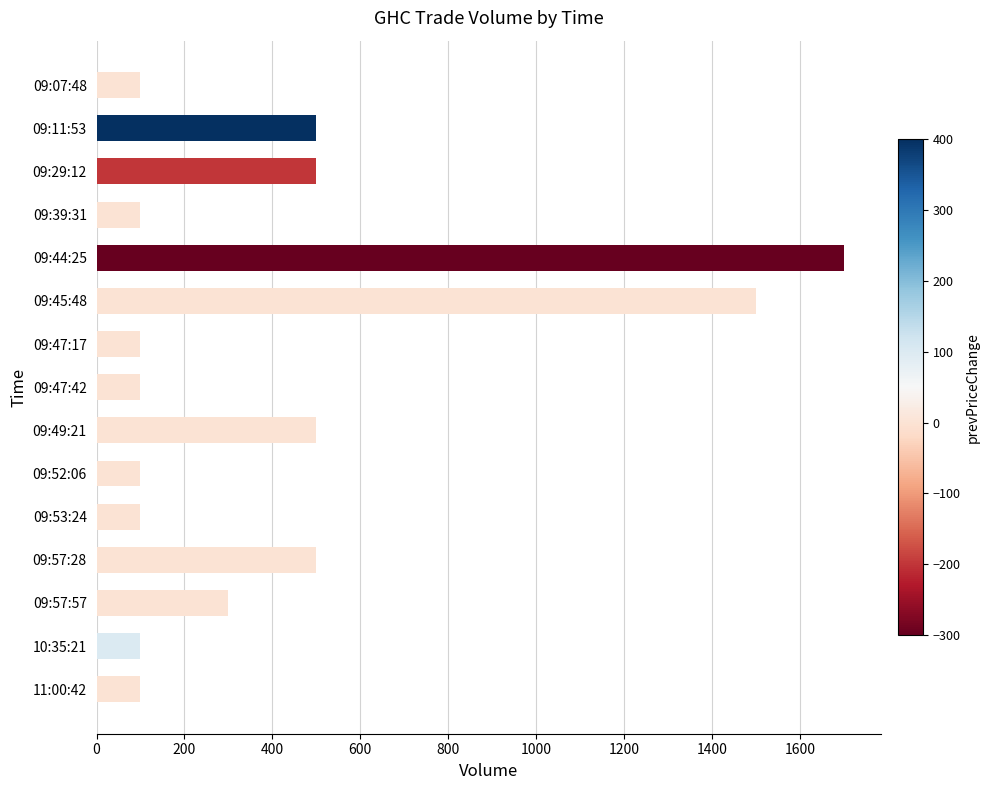

True or false: the data shows 300 at 09:57:57.

True